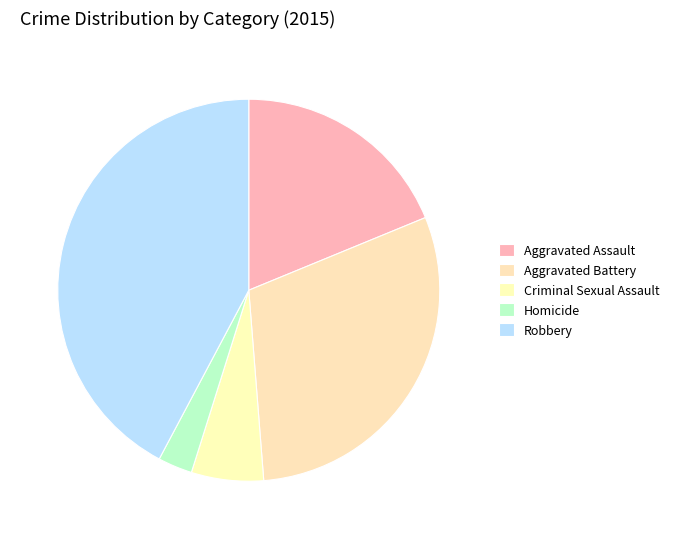

What percentage is the Aggravated Battery slice, to the nearest percent?

30%